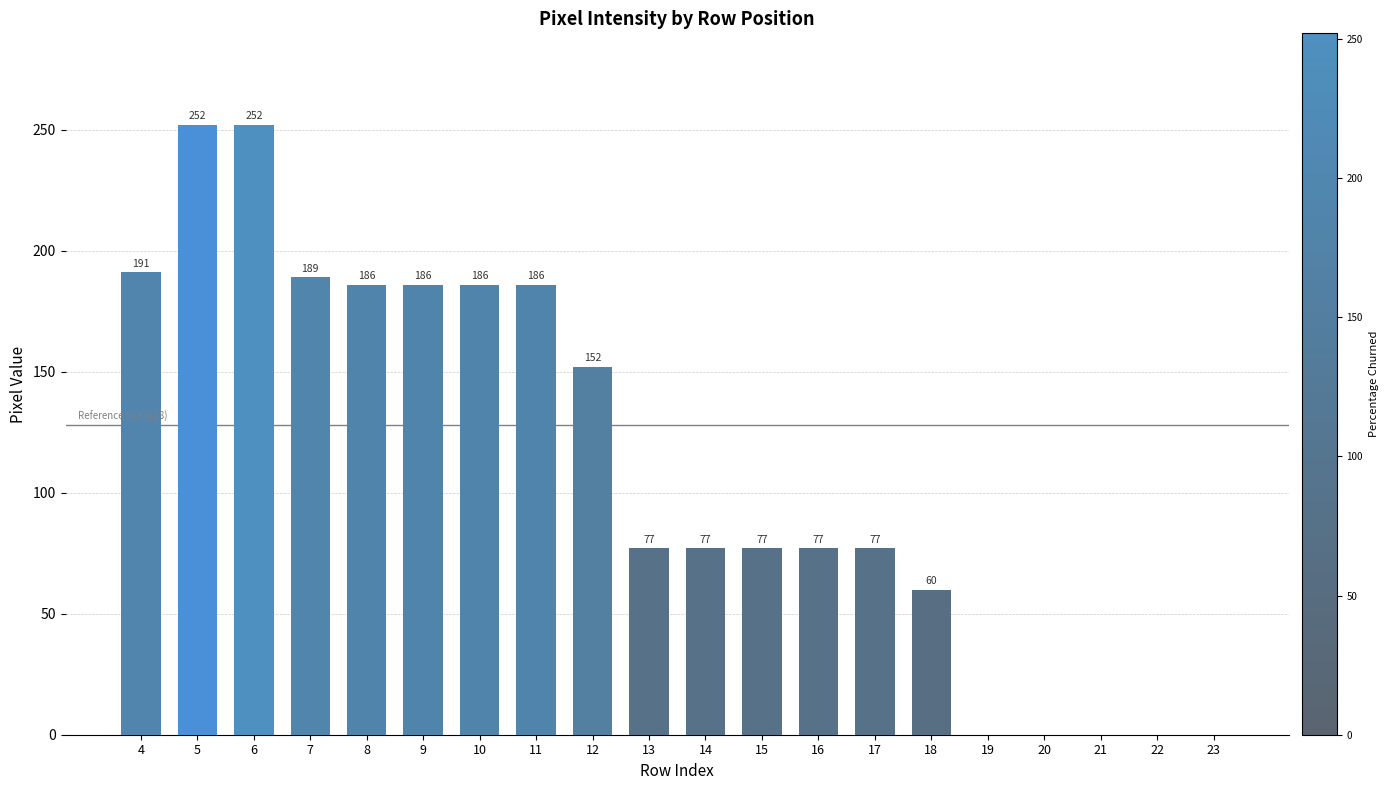

What is the ratio of the value at 12 to the value at 13?

2.0